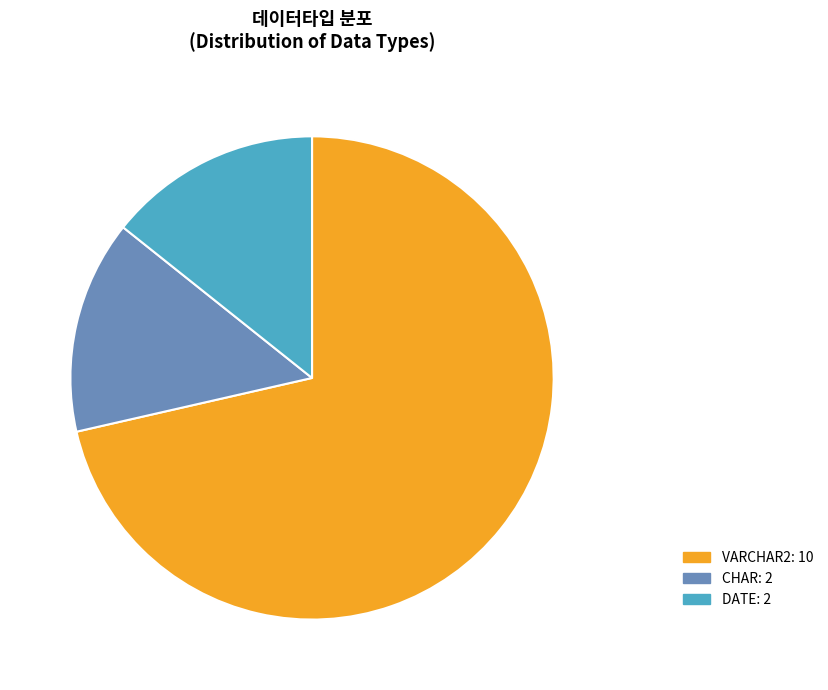

Is there any slice that represents more than half of the pie?

Yes